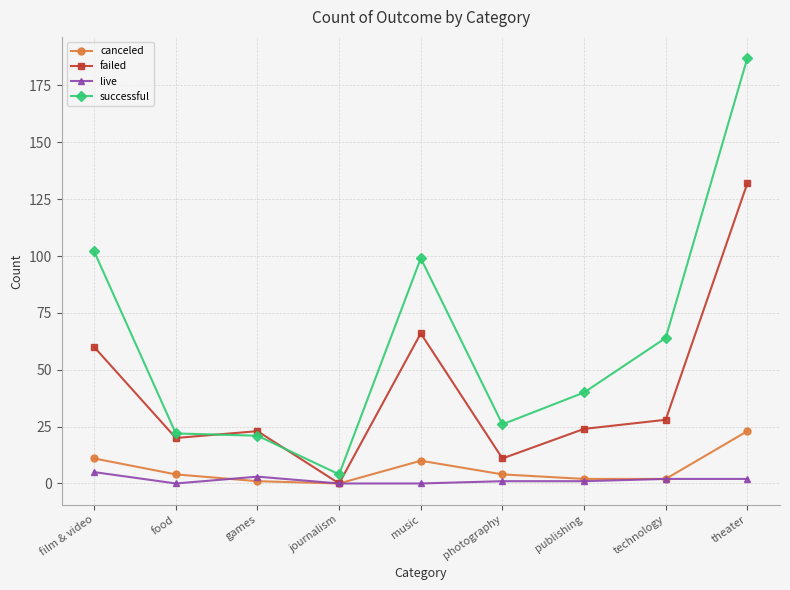

Between film & video and journalism, which series saw the biggest shift?

successful